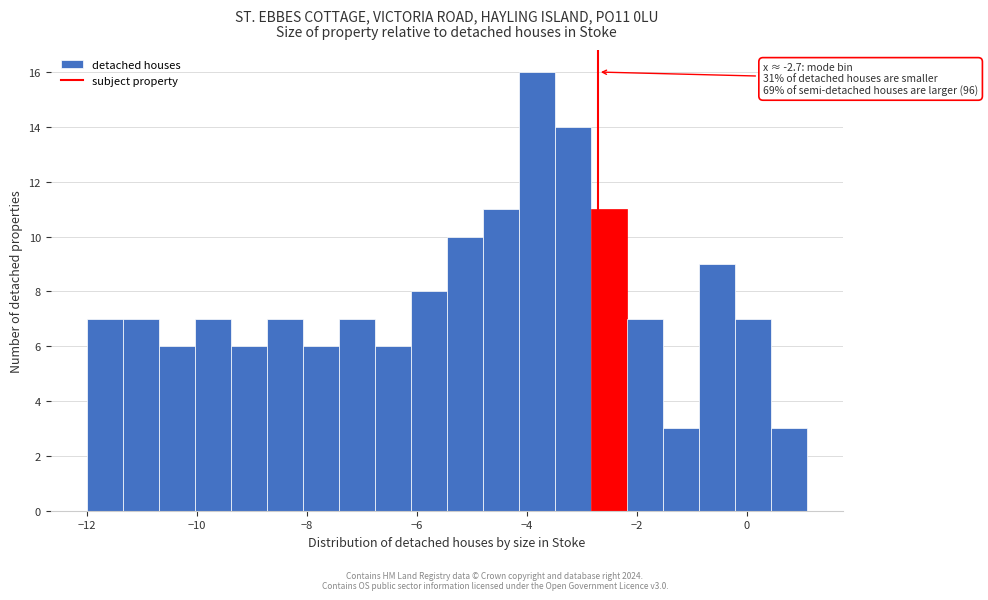

Read against the x-axis, roughly where is the centre of the tallest bar?

-3.8